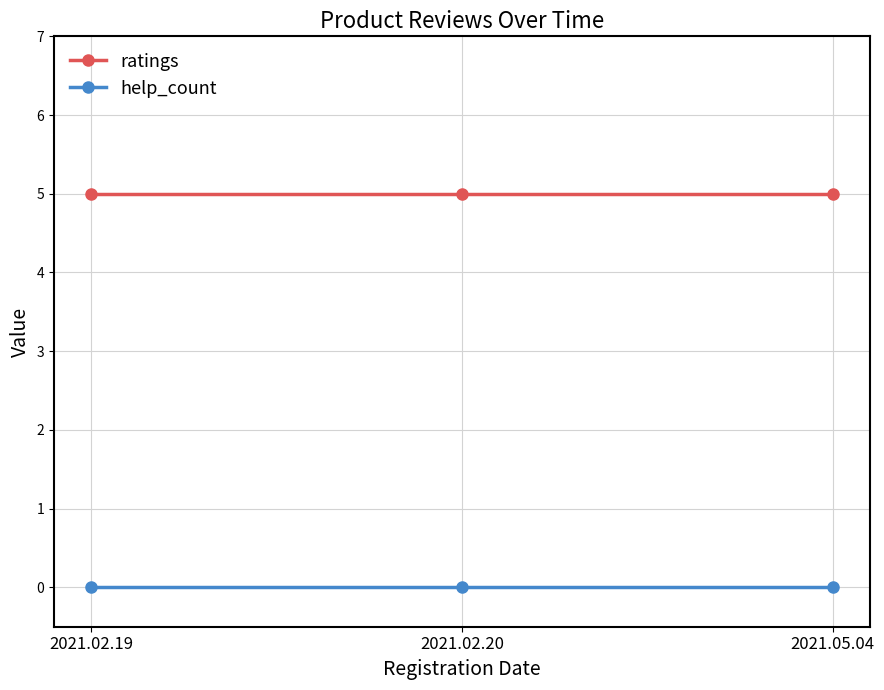

What is the maximum value shown in the chart?

5